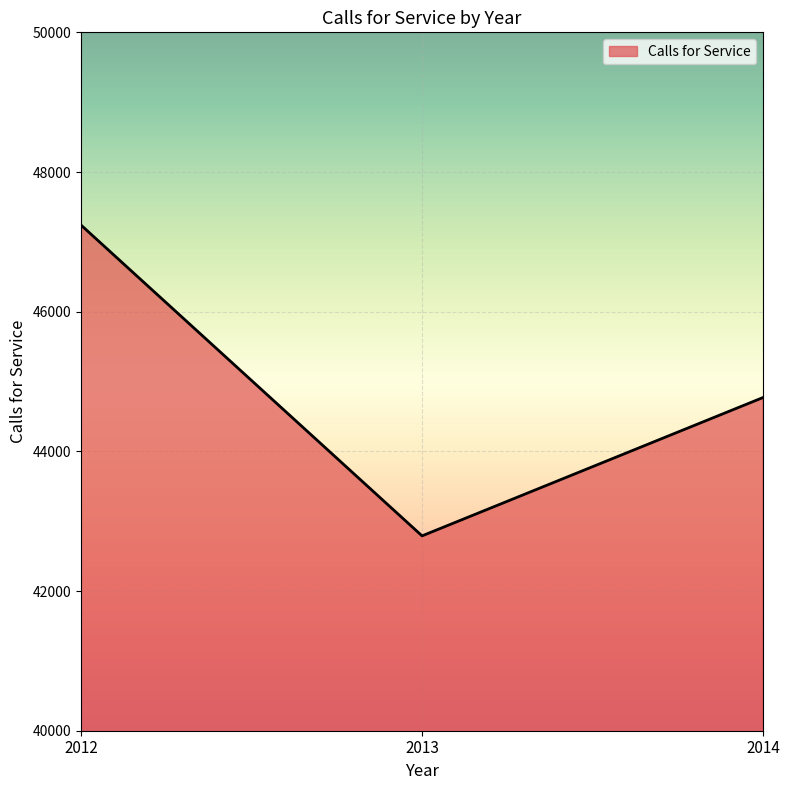

How many distinct data groups are displayed?

1